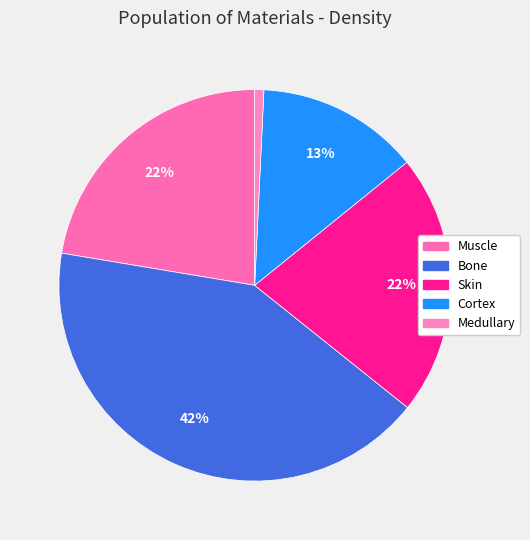

To the nearest percent, what percentage of the pie is Skin?

22%